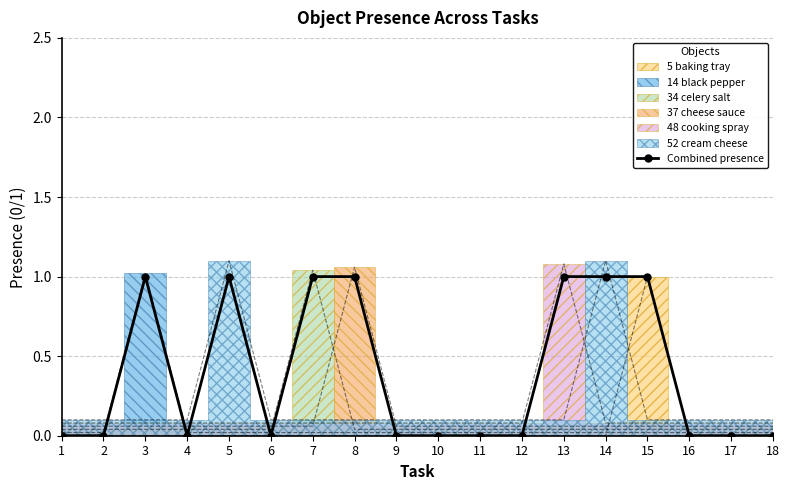

Reading right to left, list all the values displayed in this chart.

0	0	0	1	1	1	0	0	0	0	1	1	0	1	0	1	0	0